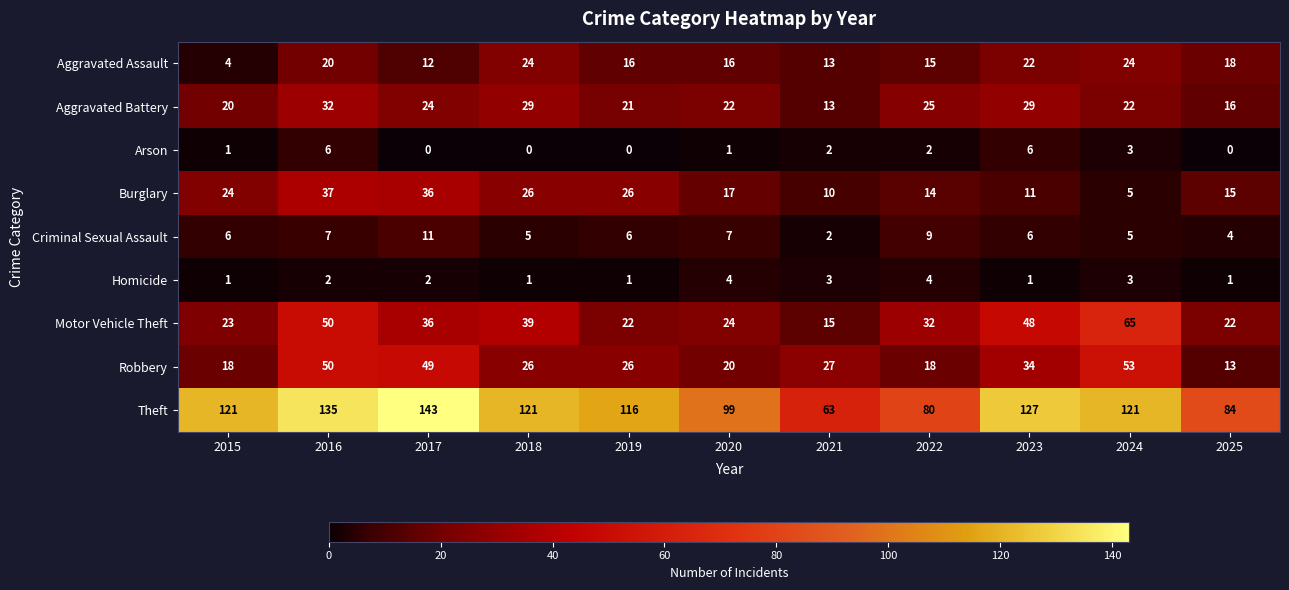

Between 2017 and 2020, which series saw the biggest shift?

Theft